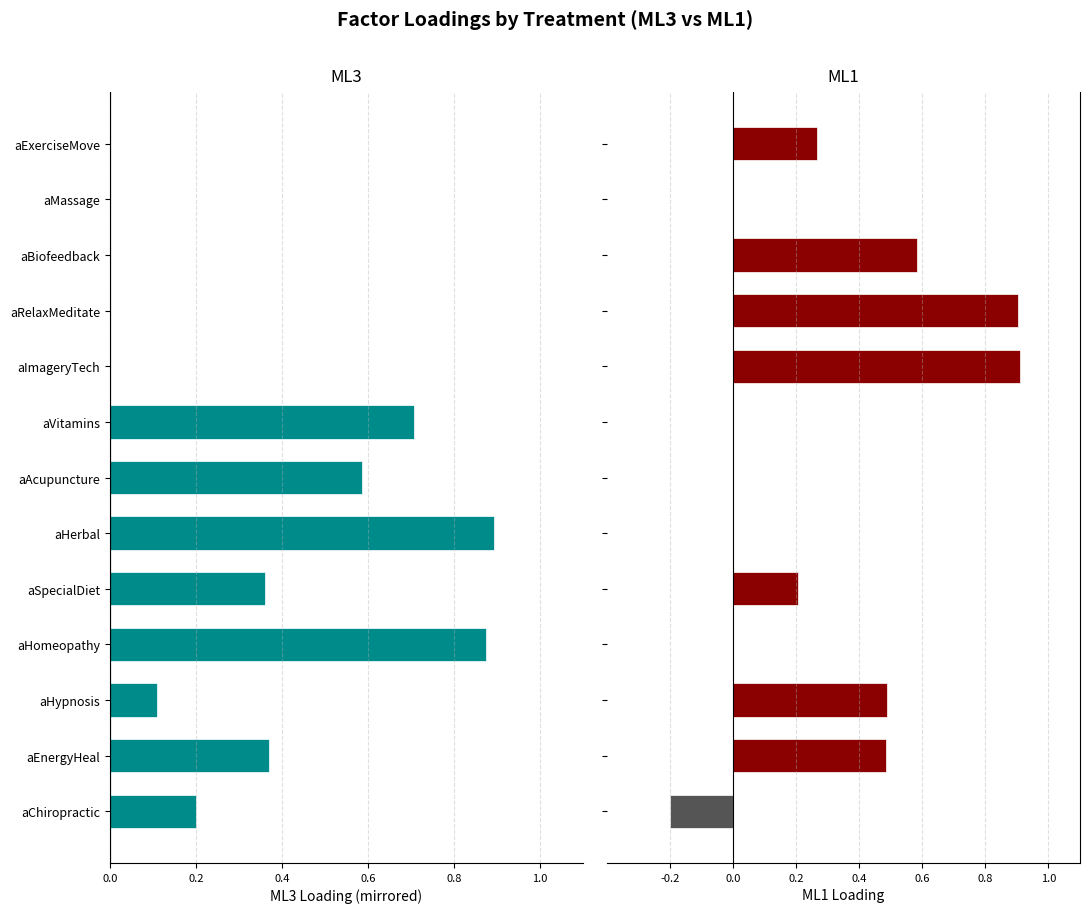

Rank the series at aHypnosis from highest to lowest value.

ML1, ML3